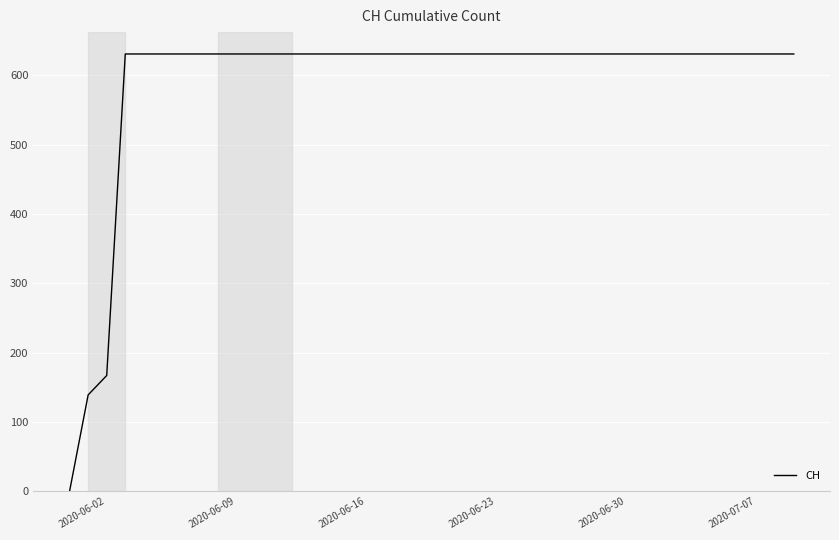

Is this an area chart (filled region under the line)?

No